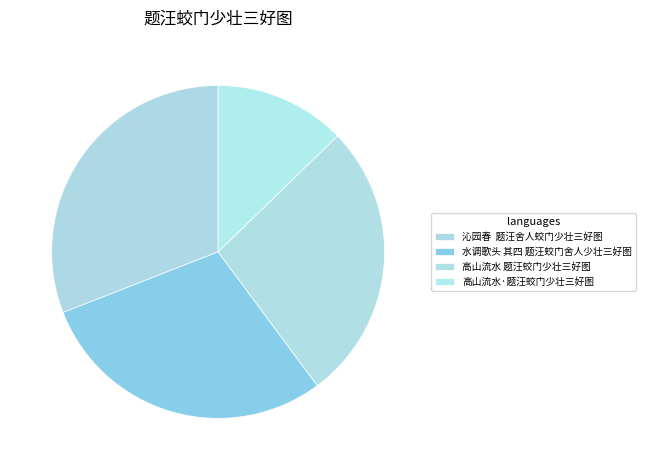

Count the number of slices in the pie.

4